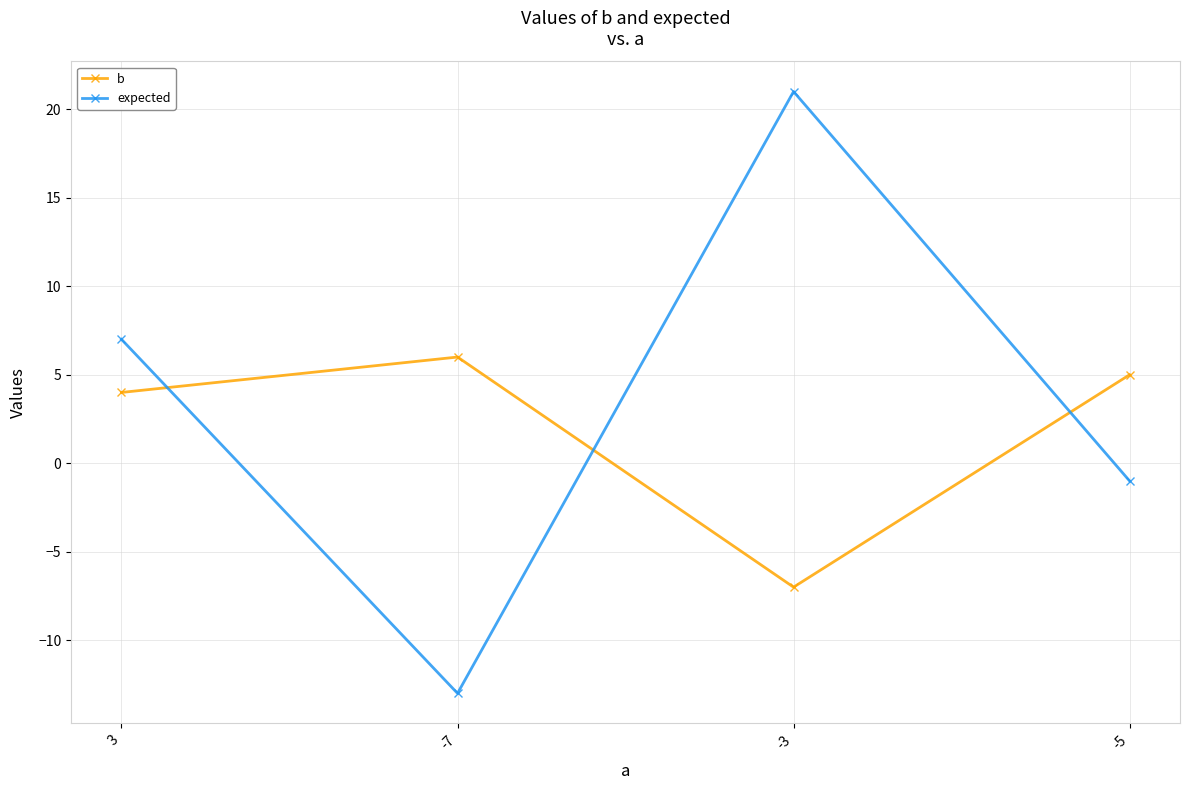

What is the label of the 2nd point from the right?

-3